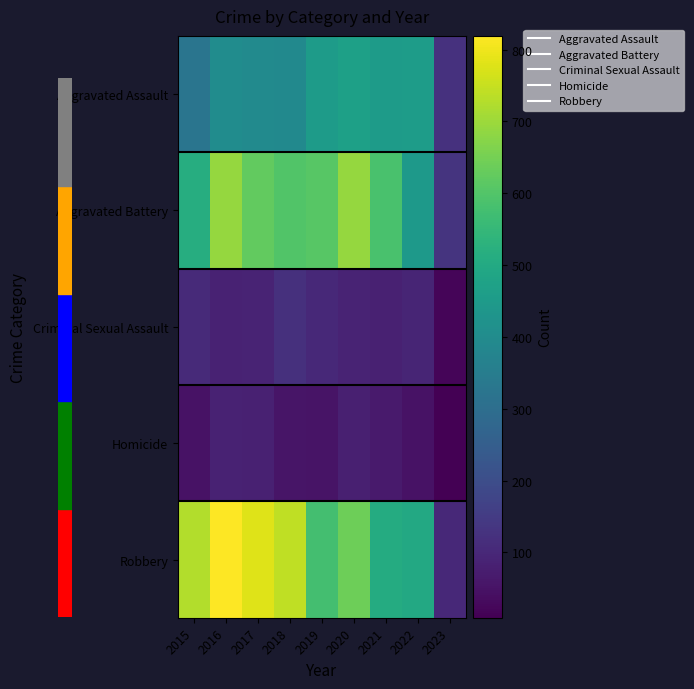

What is the total value across all series at 2023?

388